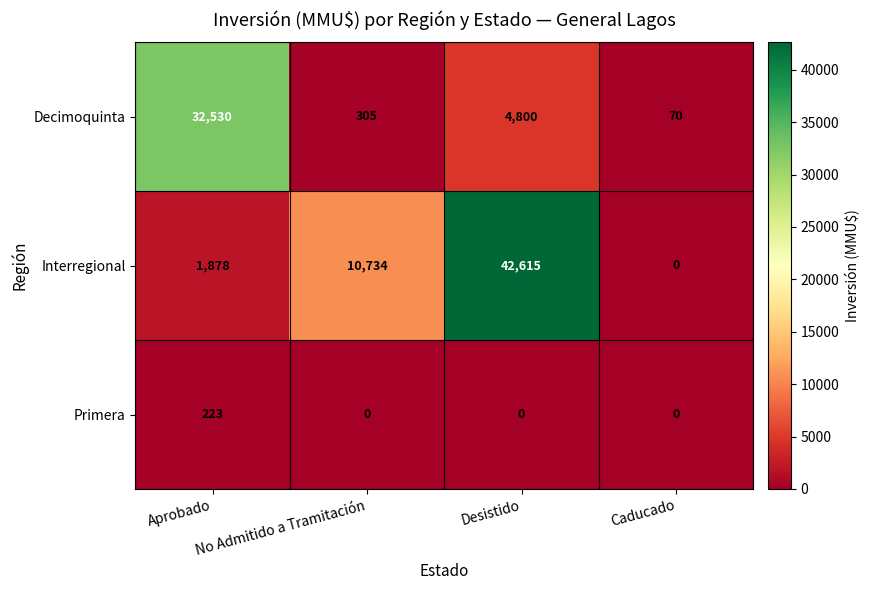

List the series in order of their peak value, lowest first.

Primera, Decimoquinta, Interregional